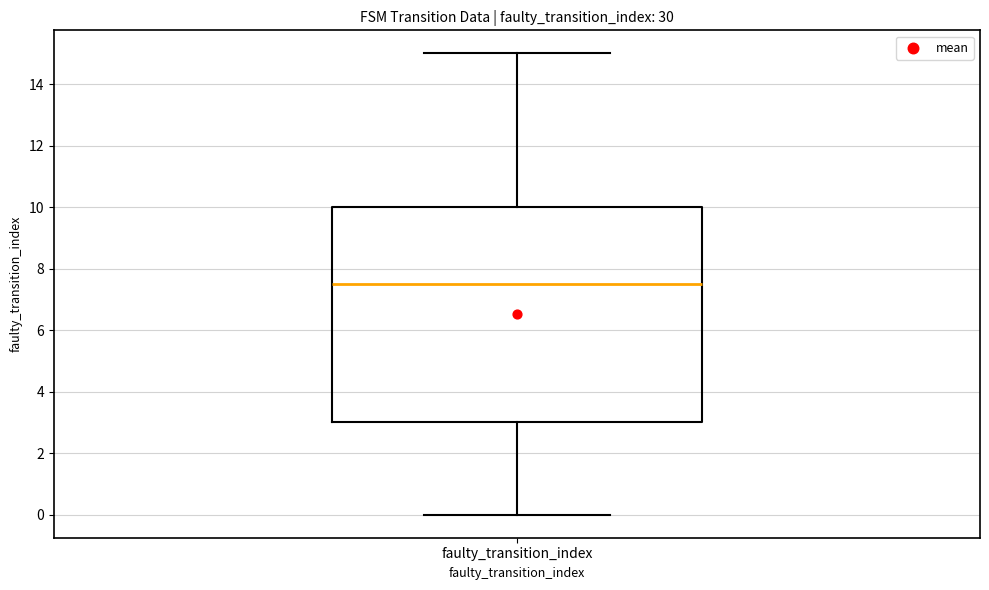

Transcribe this box plot: give where the median line is, the range the box spans, and where the two whiskers end, as read against the y-axis. The values are not printed on the chart, so give them approximately, as read against the axis.

median 7.6, box 3.0 to 10.0, whiskers 0.0 to 15.0